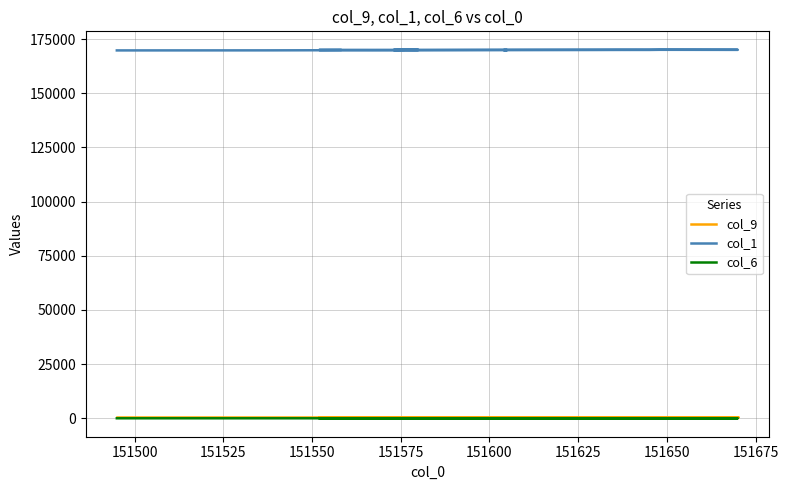

The col_1 series shows 302075.7 at 13. True or false?

False